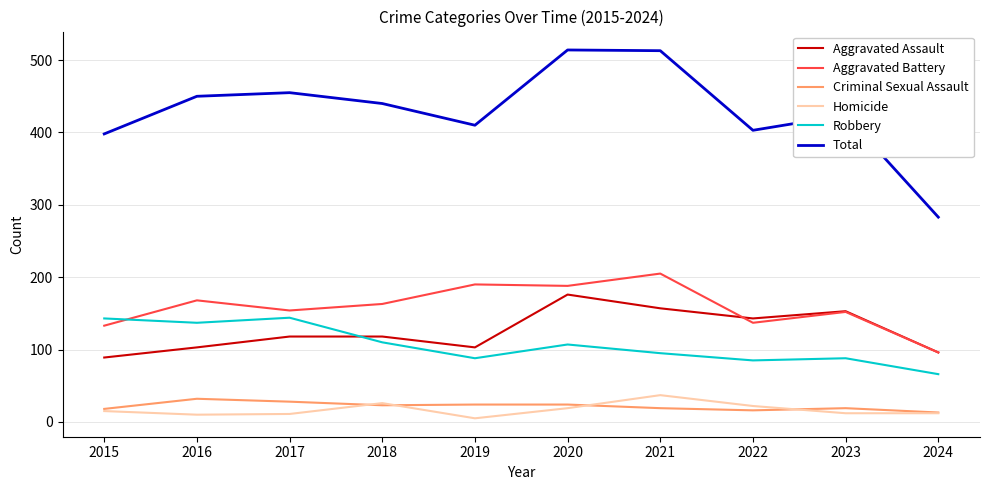

Between 2018 and 2024, which series saw the biggest shift?

Total